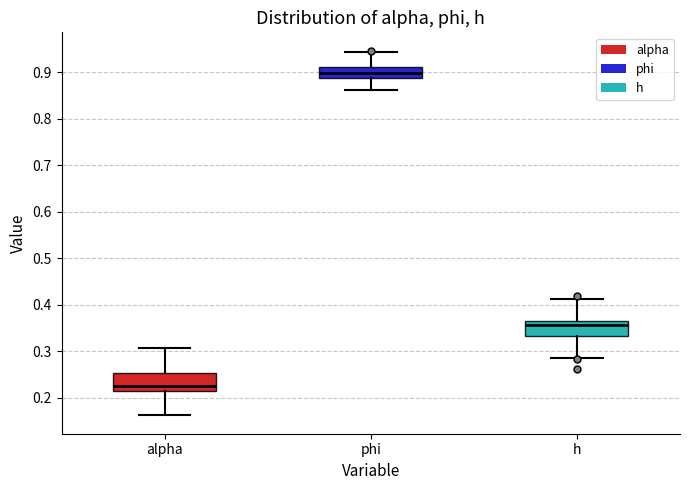

Reading left to right, transcribe this box plot: for each box, give where its median line is, the range the box spans, and where its two whiskers end, as read against the y-axis. The values are not printed on the chart, so give them approximately, as read against the axis.

alpha: median 0.23, box 0.21 to 0.25, whiskers 0.16 to 0.31
phi: median 0.90, box 0.89 to 0.91, whiskers 0.86 to 0.94
h: median 0.36, box 0.33 to 0.37, whiskers 0.28 to 0.41